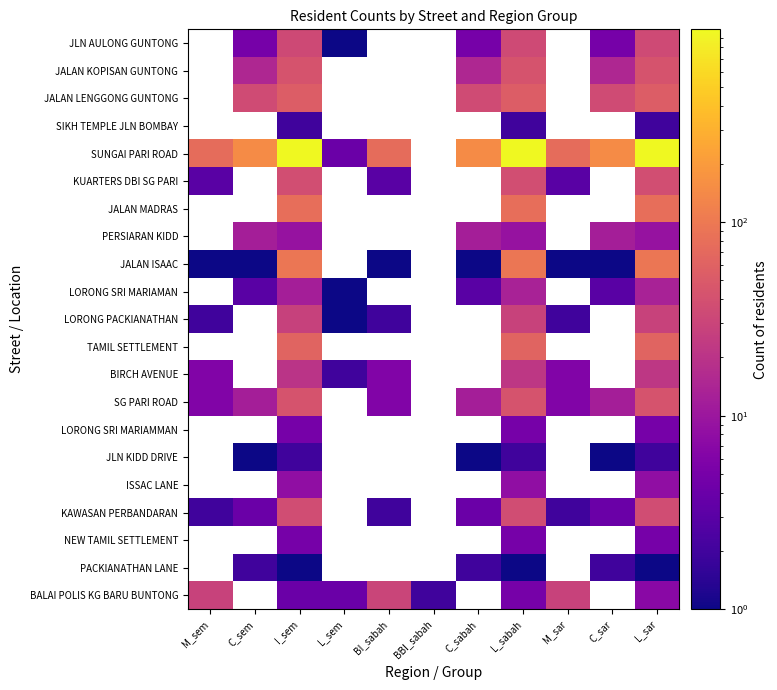

What value does the SUNGAI PARI ROAD series have at L_sabah?

992.0